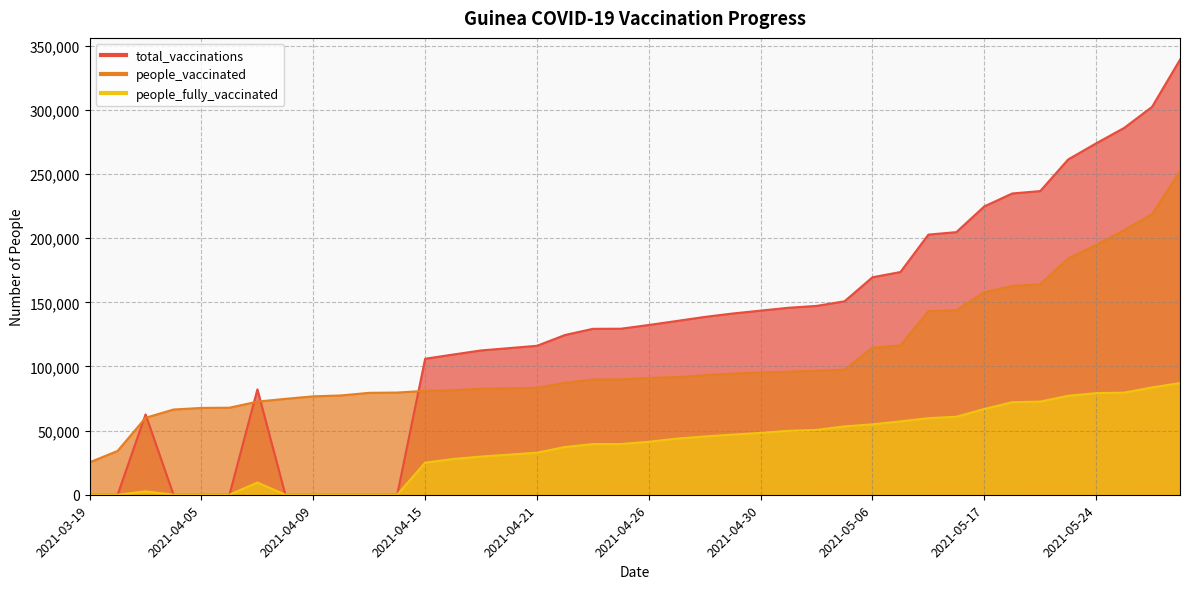

What are all the series names shown in the legend?

people_vaccinated, total_vaccinations, people_fully_vaccinated